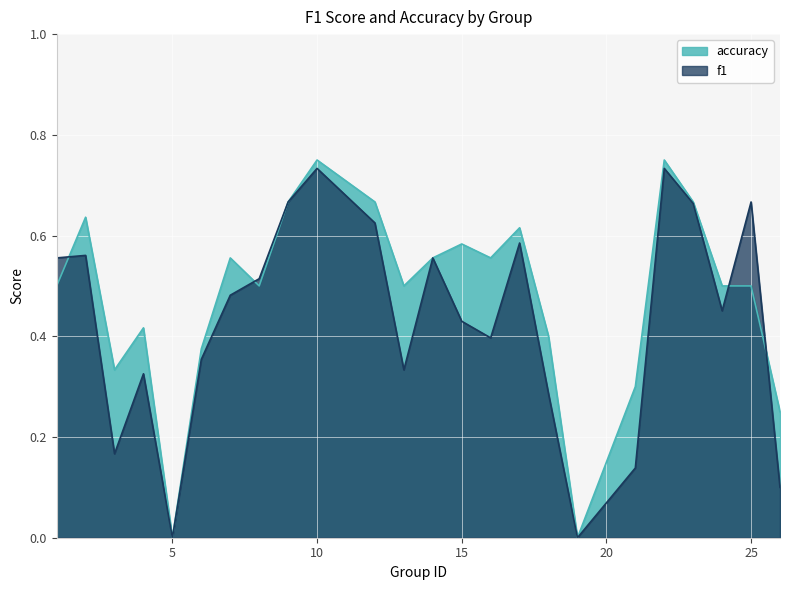

List the labels in order of accuracy value, largest first.

10, 22, 9, 12, 23, 2, 17, 15, 7, 14, 16, 1, 8, 13, 24, 25, 4, 18, 6, 3, 21, 26, 5, 19